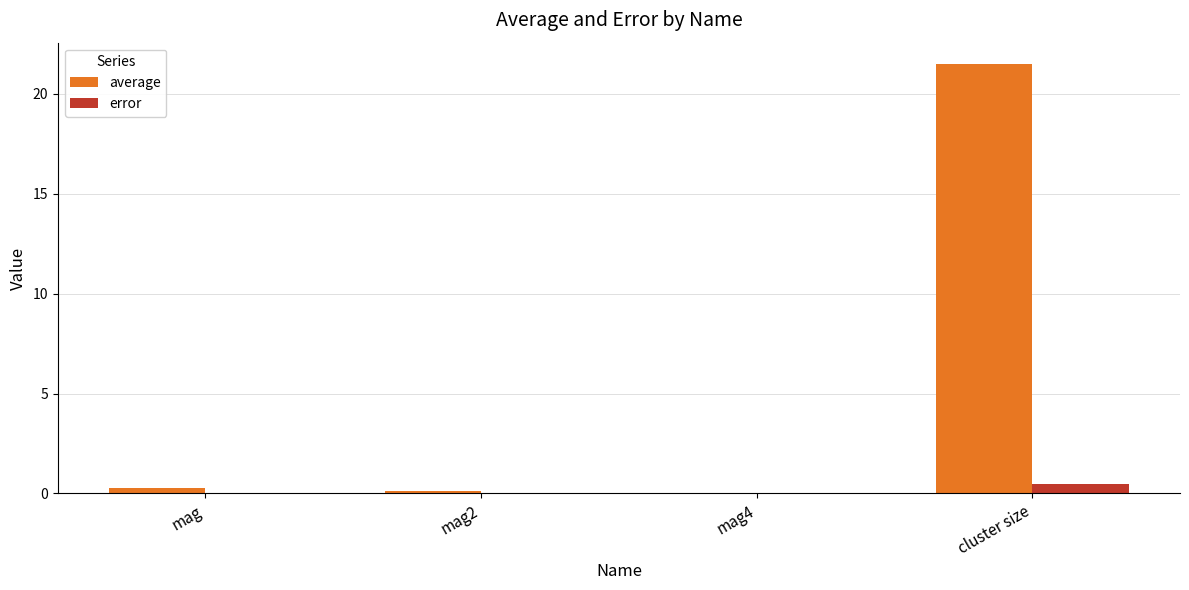

What are all the series names shown in the legend?

average, error